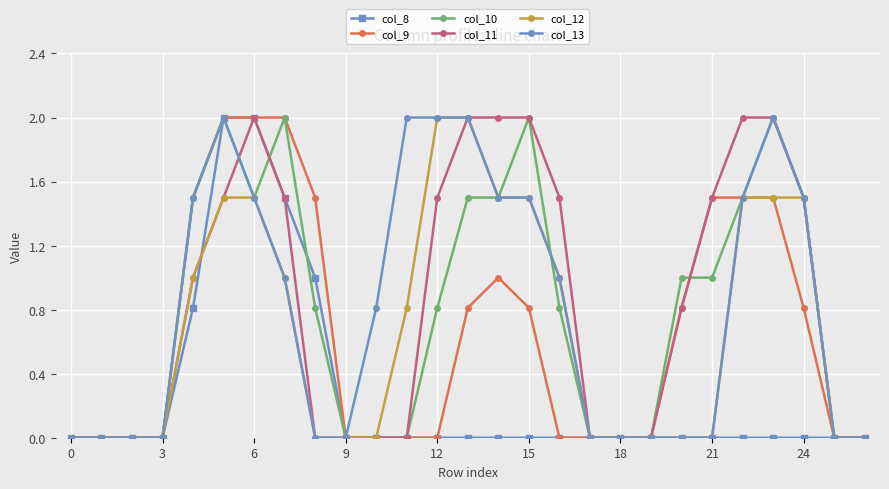

What is the greatest value displayed?

2.0